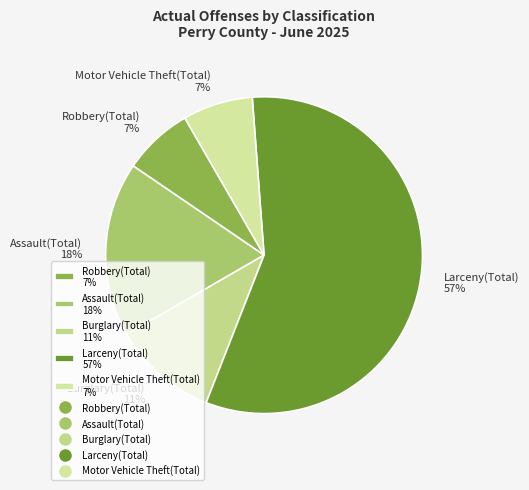

Is Larceny(Total) the majority of the pie?

Yes